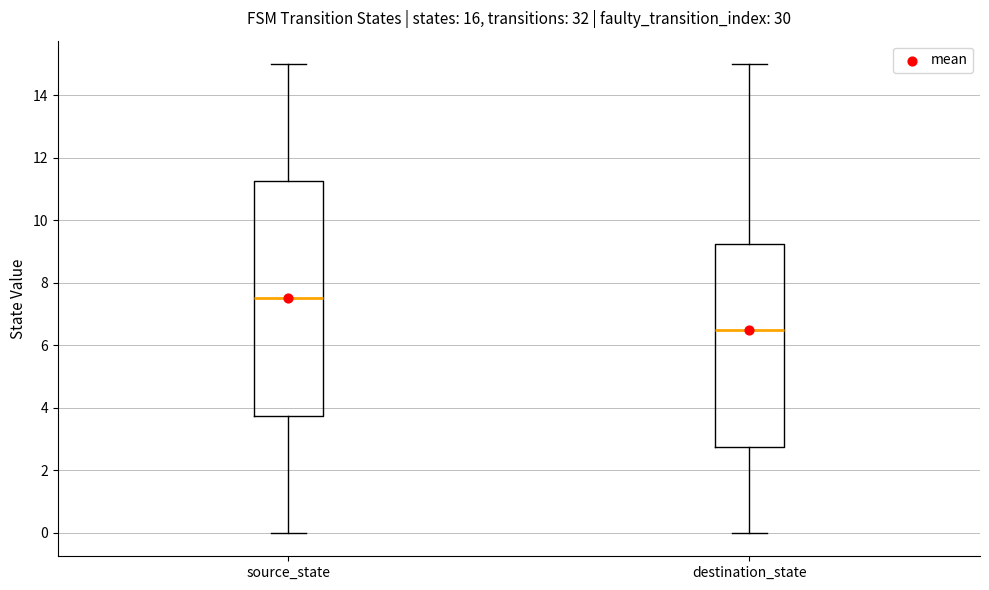

Comparing the boxes themselves (not the whiskers), which one is the tallest?

source_state